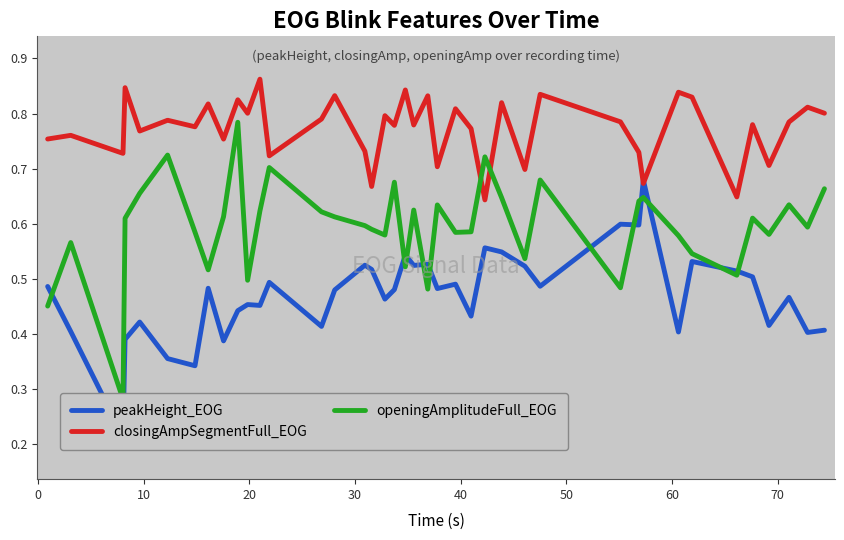

Which series has the largest range (max minus min)?

openingAmplitudeFull_EOG